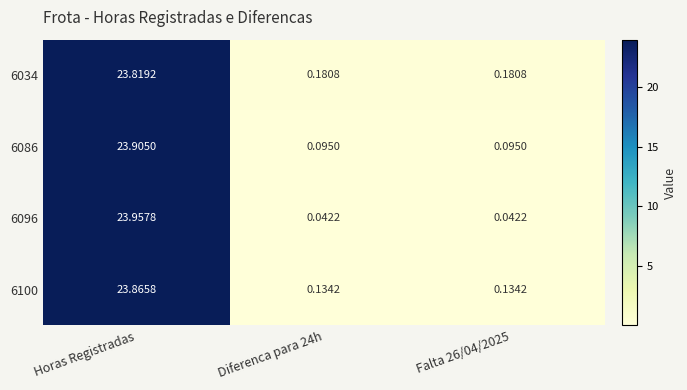

How many categories are shown in the chart?

3